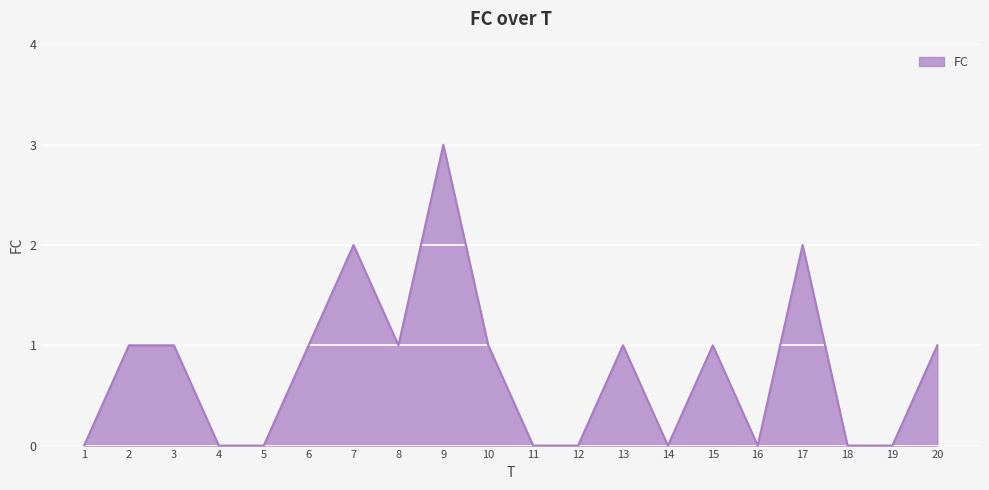

Which category has the highest value across all series?

9